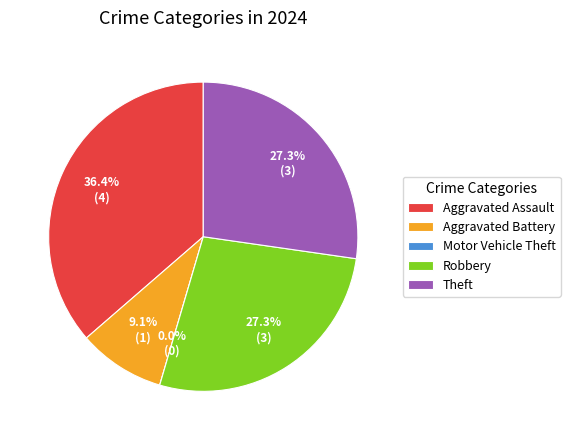

Is there a majority slice in this chart?

No